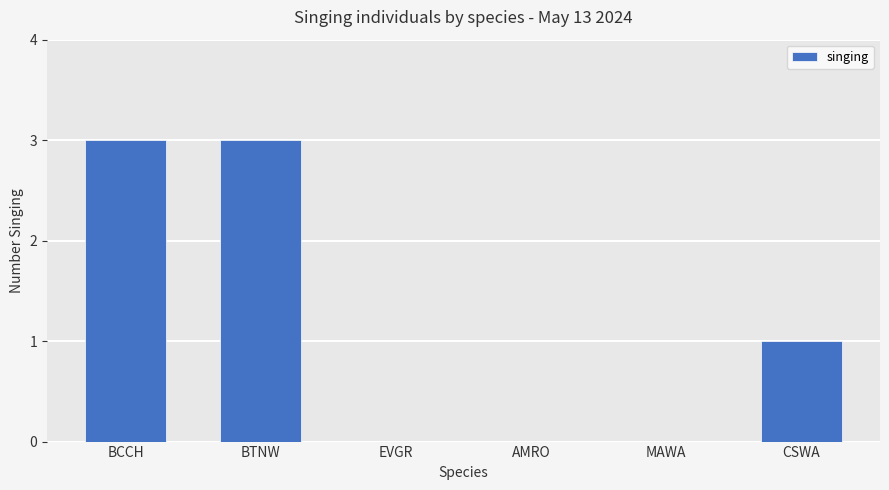

What is the sum of all values?

7